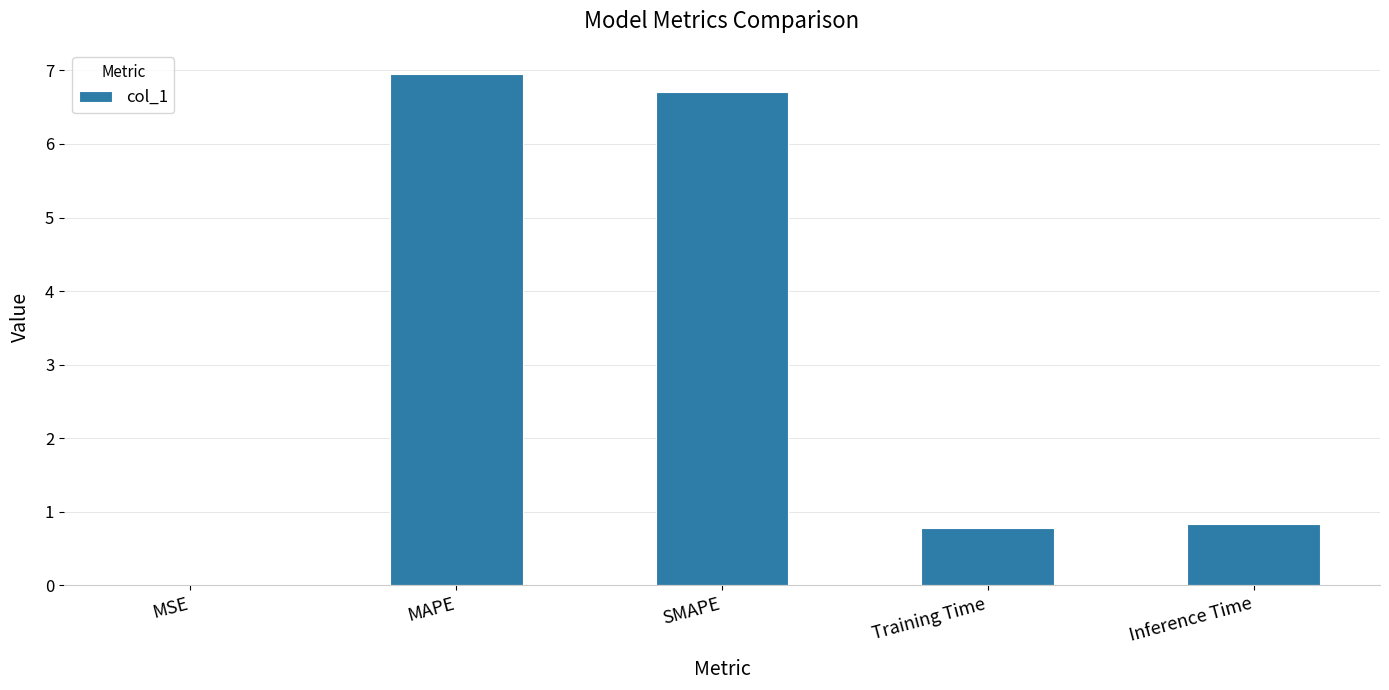

Approximately how many times larger is the value at Inference Time compared to SMAPE?

0.1